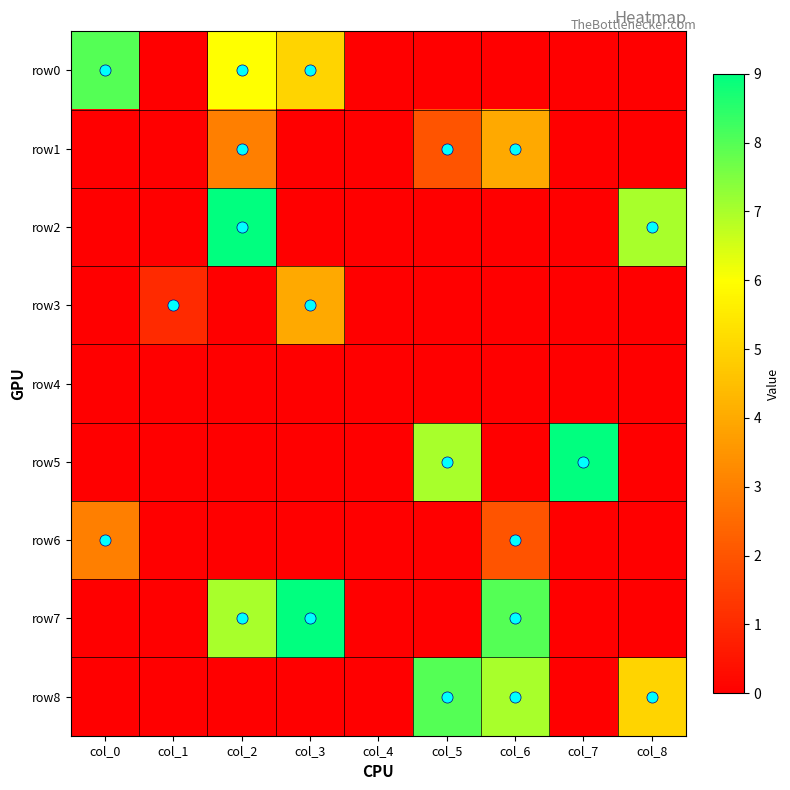

At how many categories does at least one series exceed 4?

7